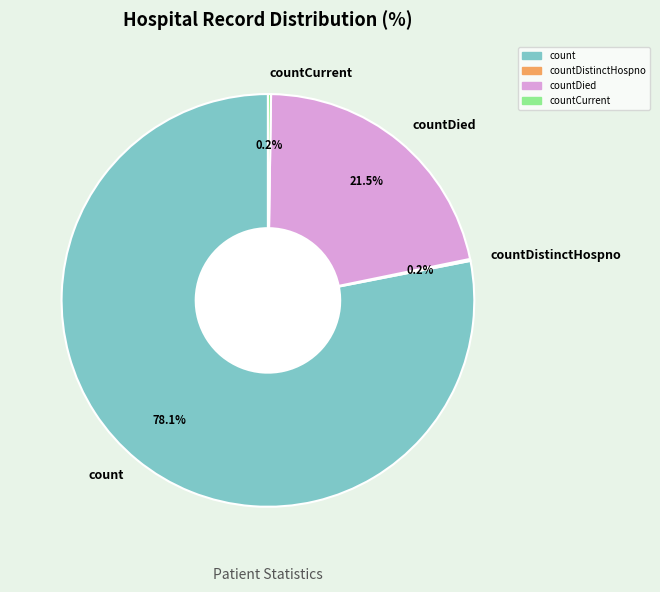

Which slice represents more than half of the pie?

count